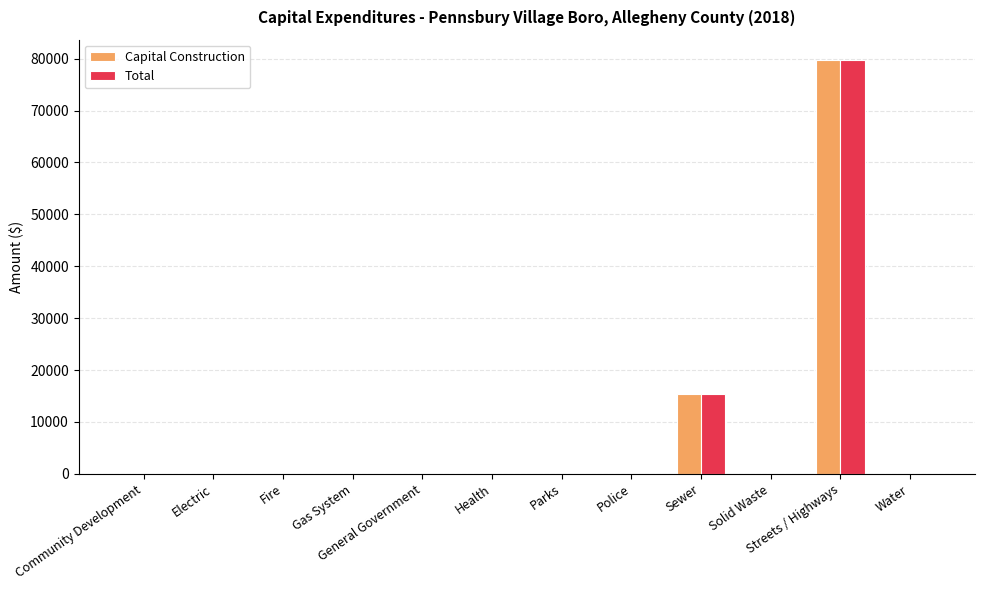

Reading left to right, transcribe all the data shown in this chart.

Capital Construction: 0	0	0	0	0	0	0	0	15300	0	79665	0
Total: 0	0	0	0	0	0	0	0	15300	0	79665	0